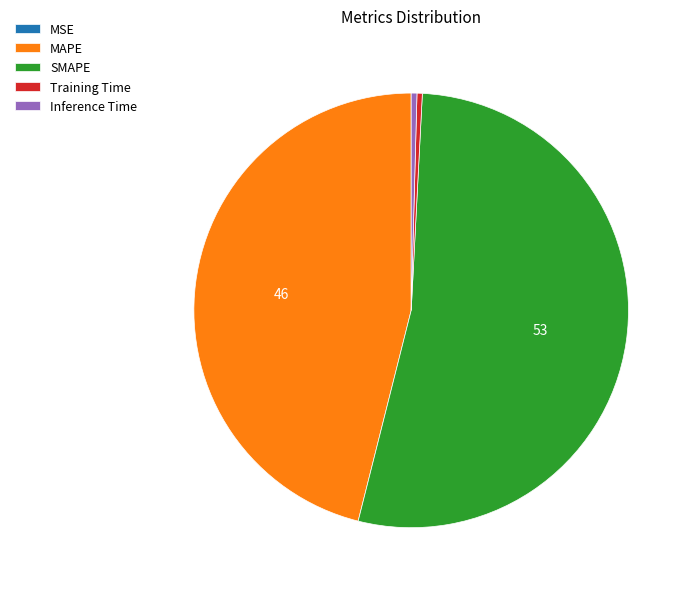

Which category accounts for the majority?

SMAPE